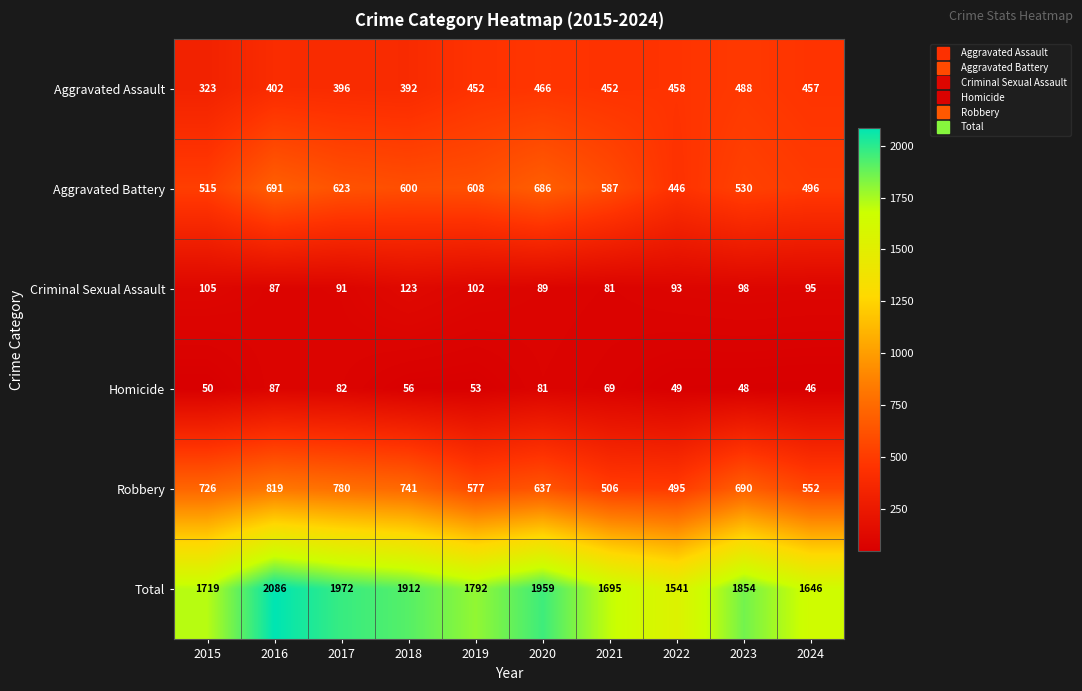

What is the greatest value displayed?

2086